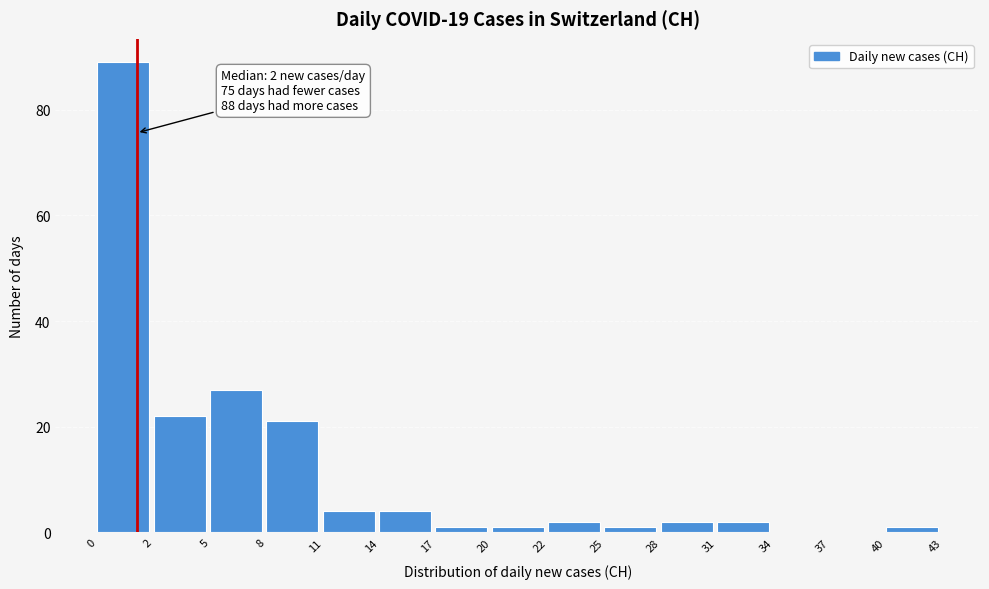

Reading left to right, extract all data points from this chart.

0=89	2=22	5=27	8=21	11=4	14=4	17=1	20=1	22=2	25=1	28=2	31=2	34=0	37=0	40=1